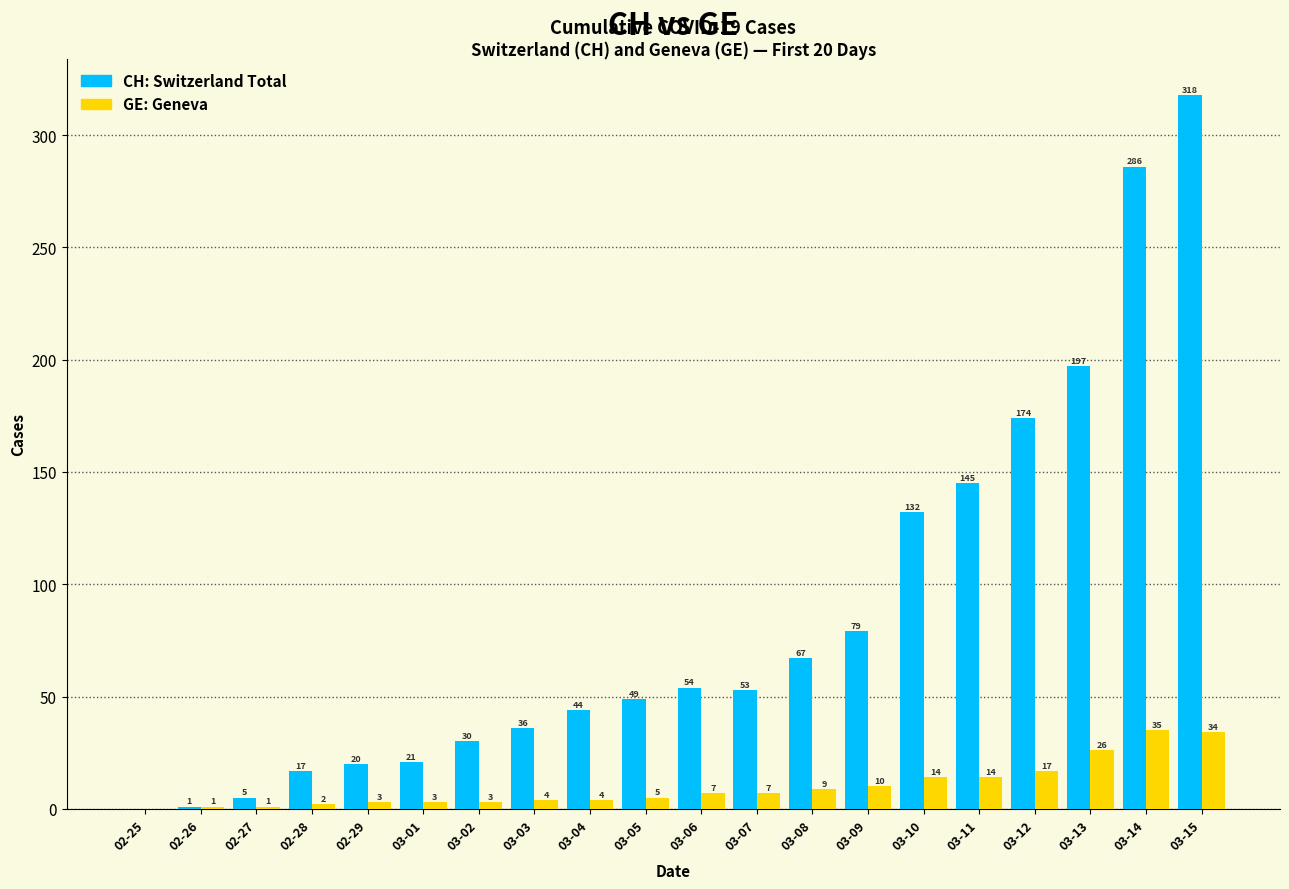

Reading left to right, transcribe all the data shown in this chart.

CH: 0	1	5	17	20	21	30	36	44	49	54	53	67	79	132	145	174	197	286	318
GE: 0	1	1	2	3	3	3	4	4	5	7	7	9	10	14	14	17	26	35	34